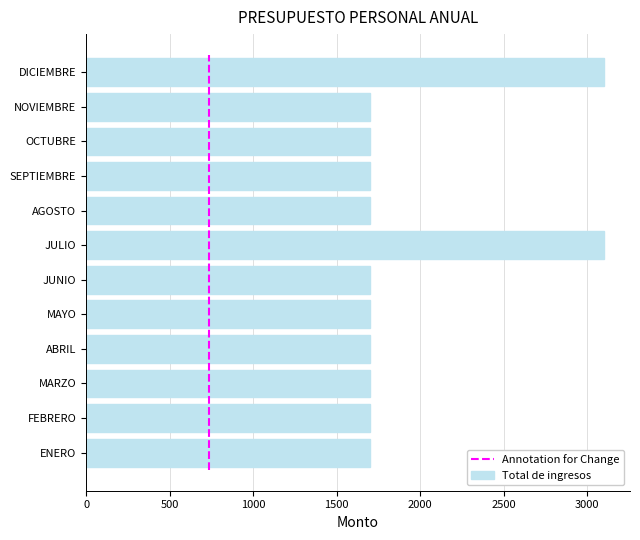

How many values exceed 1700?

2